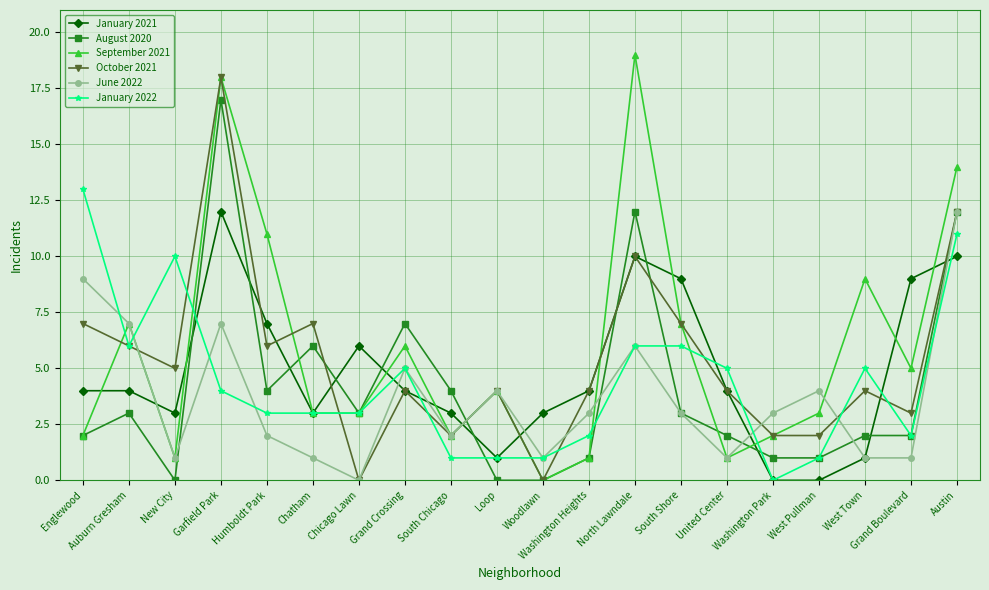

Reading left to right, what are all the values shown in this chart?

January 2021: 4	4	3	12	7	3	6	4	3	1	3	4	10	9	4	0	0	1	9	10
August 2020: 2	3	0	17	4	6	3	7	4	0	0	1	12	3	2	1	1	2	2	12
September 2021: 2	7	1	18	11	3	3	6	2	4	0	1	19	7	1	2	3	9	5	14
October 2021: 7	6	5	18	6	7	0	4	2	4	0	4	10	7	4	2	2	4	3	12
June 2022: 9	7	1	7	2	1	0	5	2	4	1	3	6	3	1	3	4	1	1	12
January 2022: 13	6	10	4	3	3	3	5	1	1	1	2	6	6	5	0	1	5	2	11